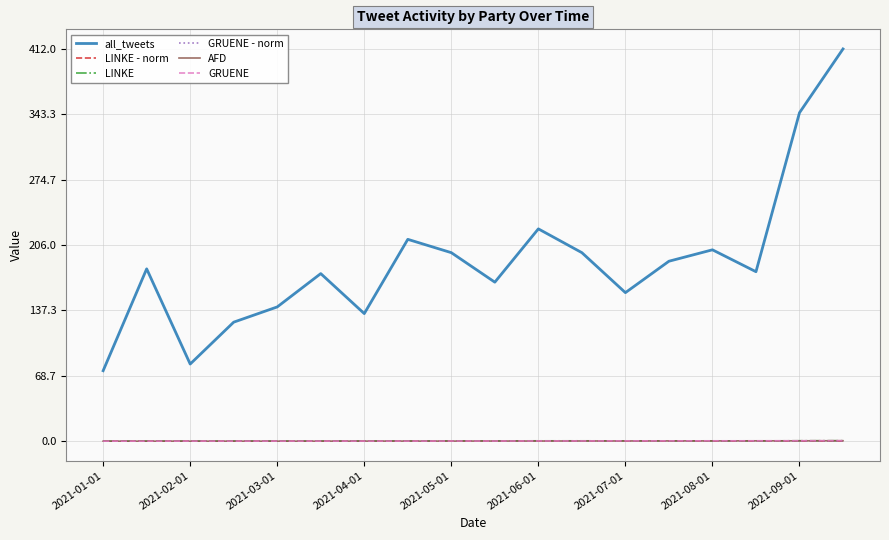

Which series has the largest range (max minus min)?

all_tweets